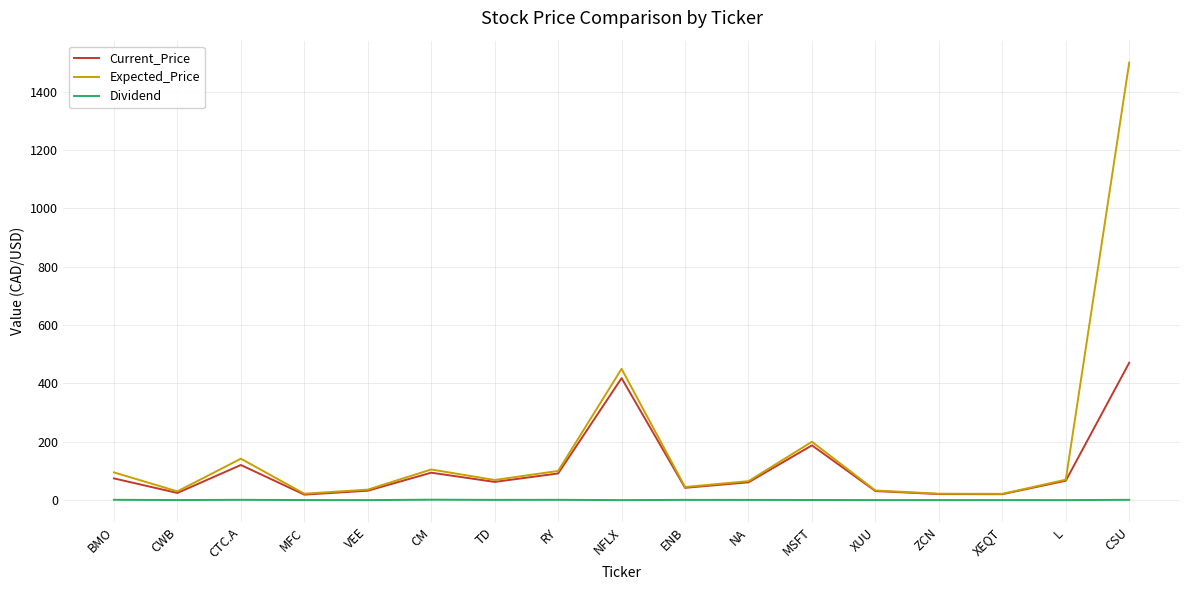

What are all the series names shown in the legend?

Current_Price, Expected_Price, Dividend